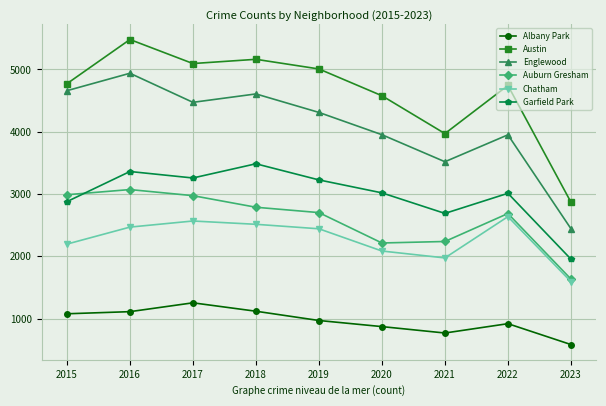

What is the total value across all series at 2021?

15153